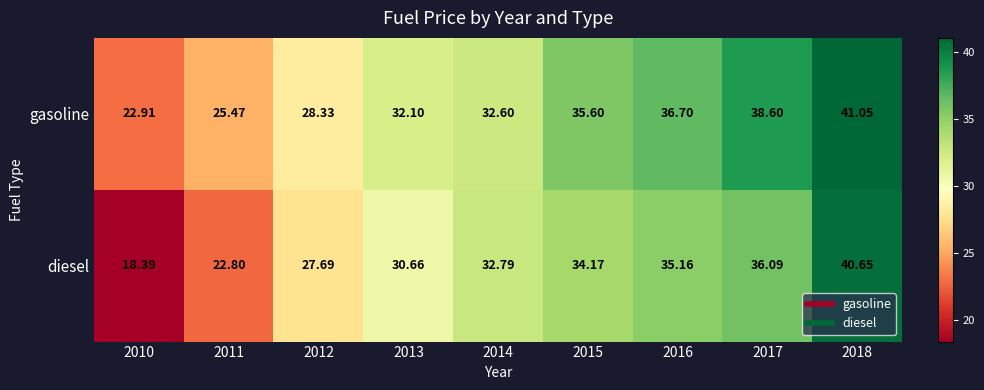

Rank the series by their maximum value, from lowest to highest.

diesel, gasoline